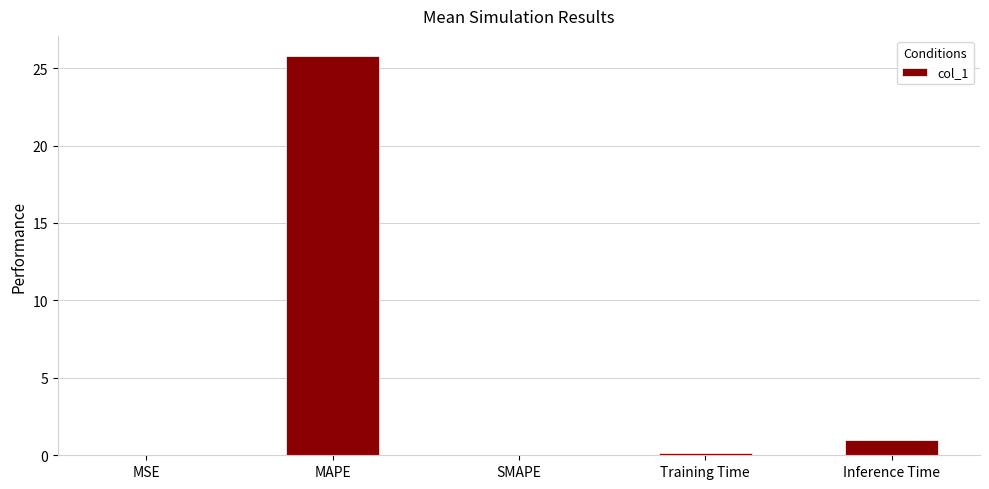

What is the sum of all values?

26.9